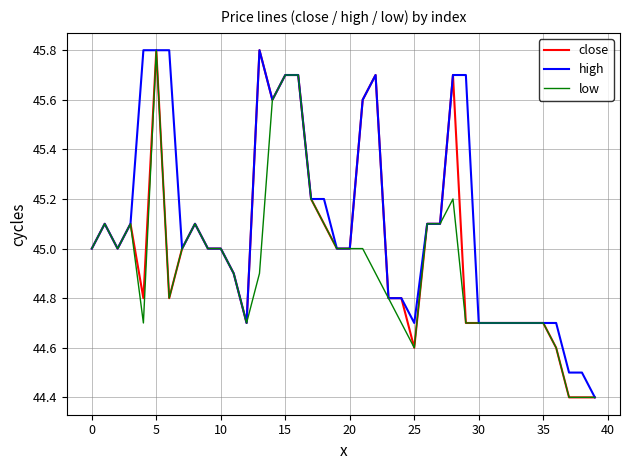

Rank the series by their average value, from highest to lowest.

high, close, low